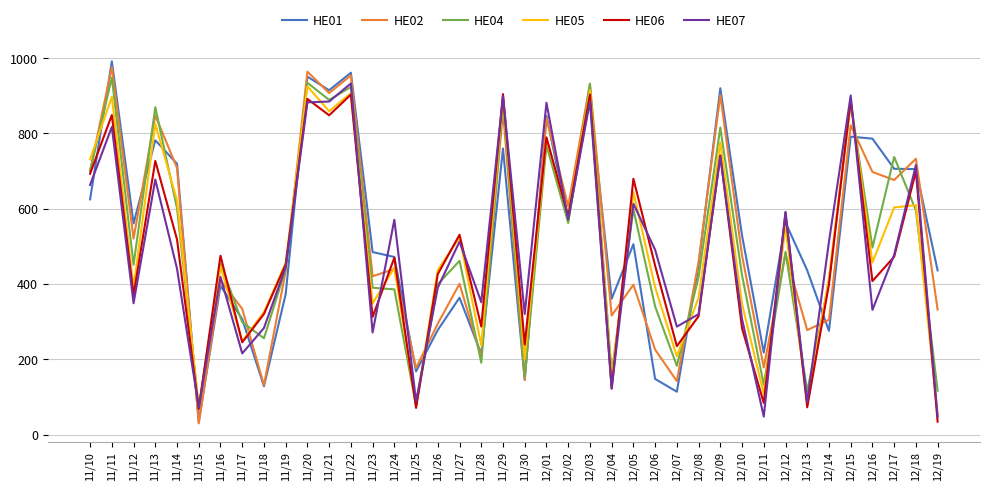

How many interior local valleys does the HE06 series have?

14